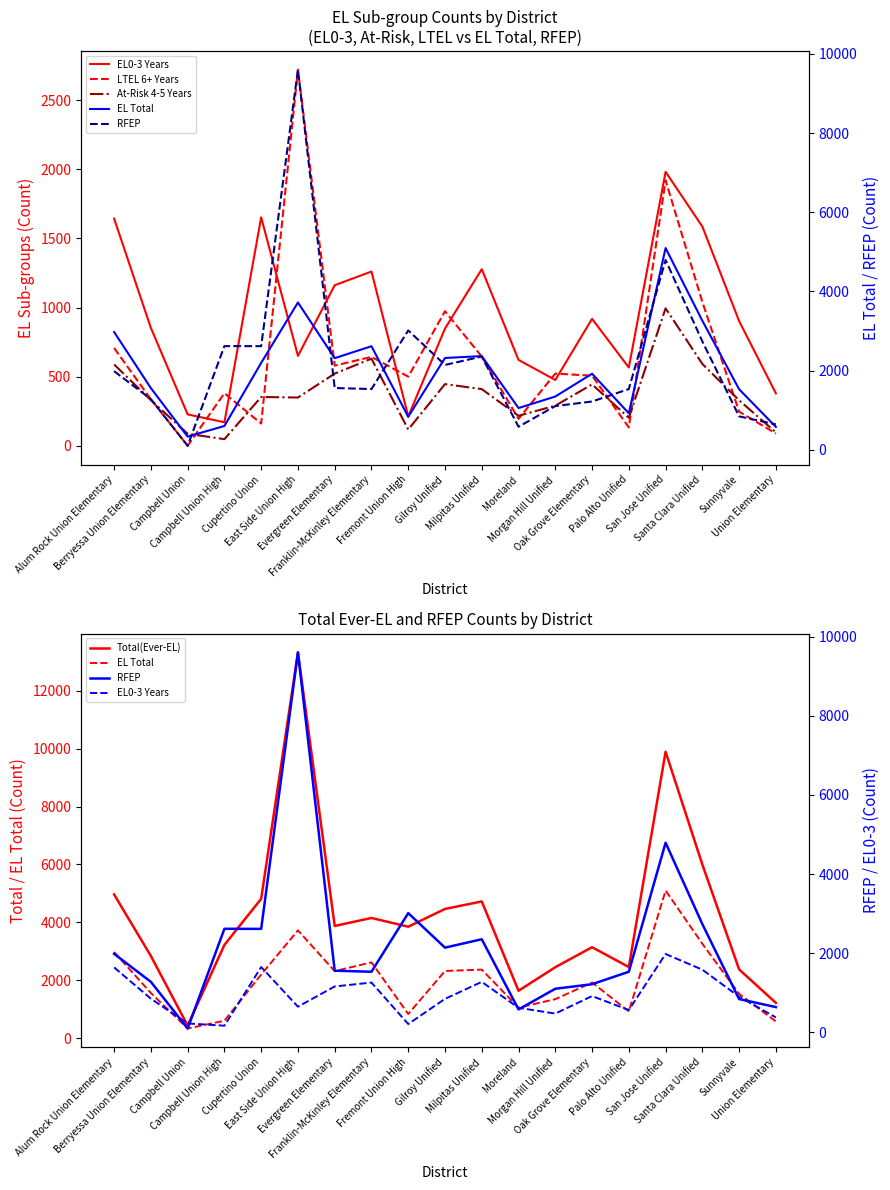

Which has a higher value, Cupertino Union or East Side Union High?

Cupertino Union